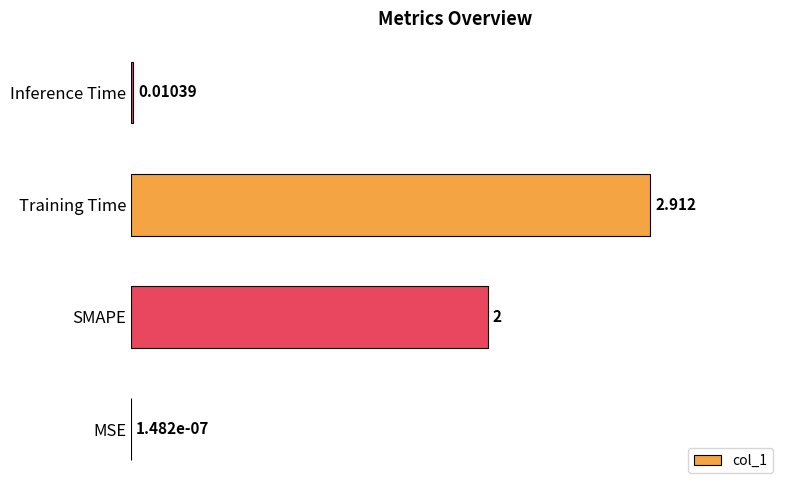

Which label corresponds to the largest value in the chart?

Training Time